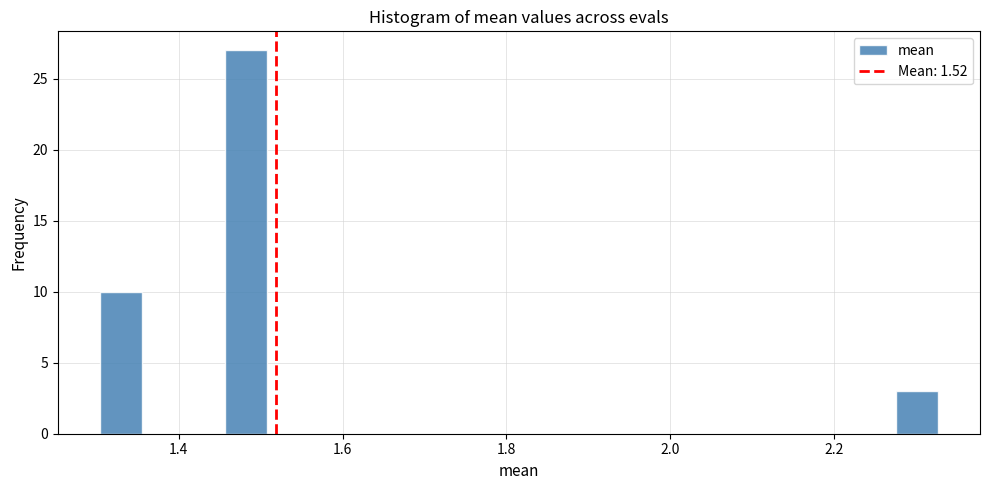

Around what value on the x-axis is the tallest bar? Give the approximate position of its centre, as read against the axis.

1.48